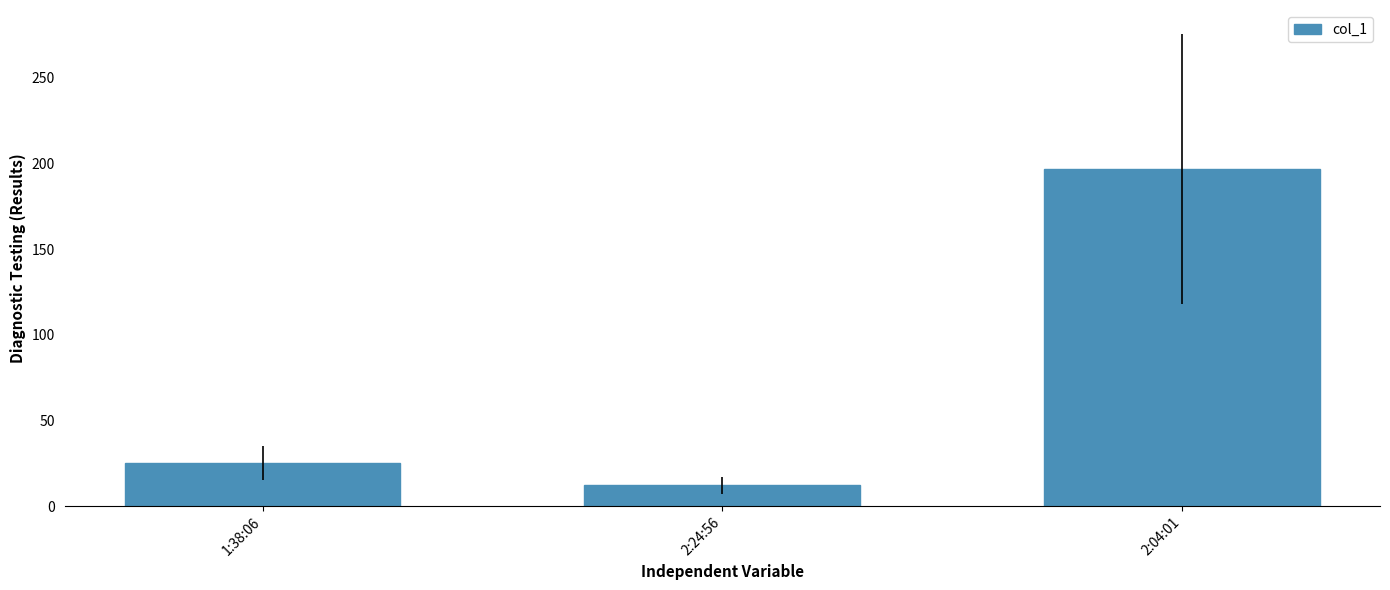

Rank the categories by value from highest to lowest.

2:04:01, 1:38:06, 2:24:56